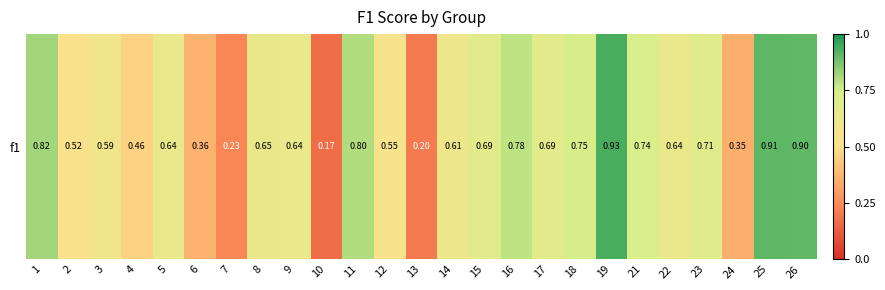

What is the approximate value at 17?

0.7